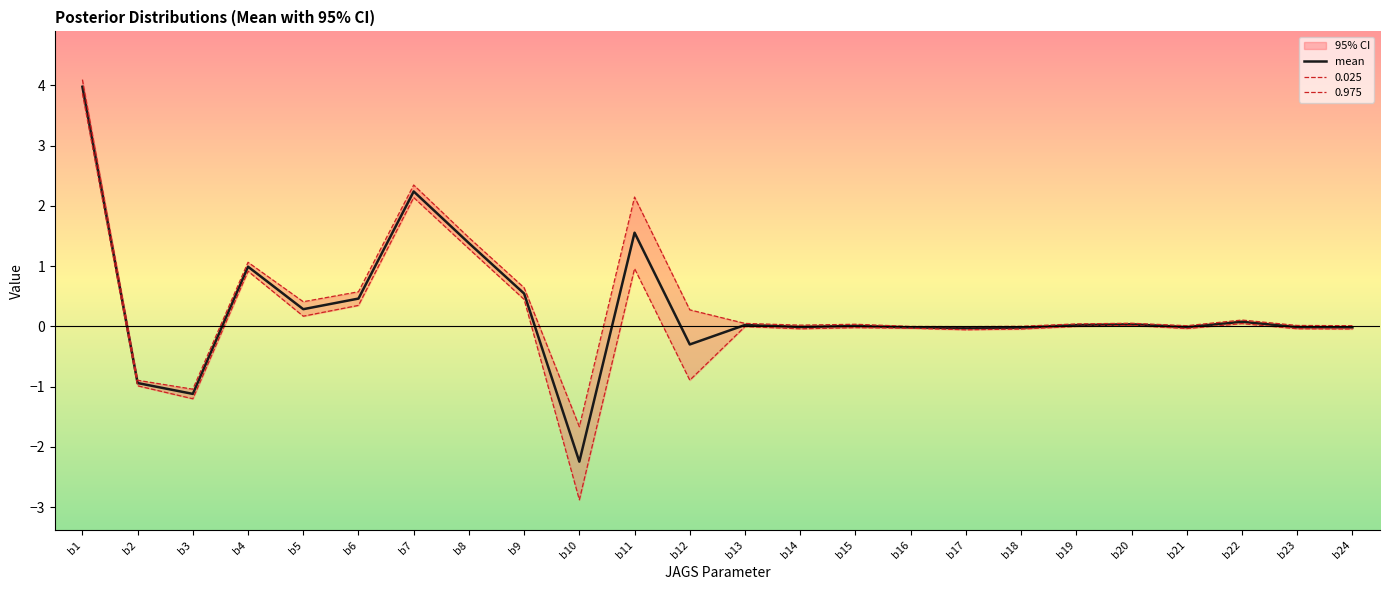

What is the difference between the maximum and minimum values in the 0.975 series?

5.8